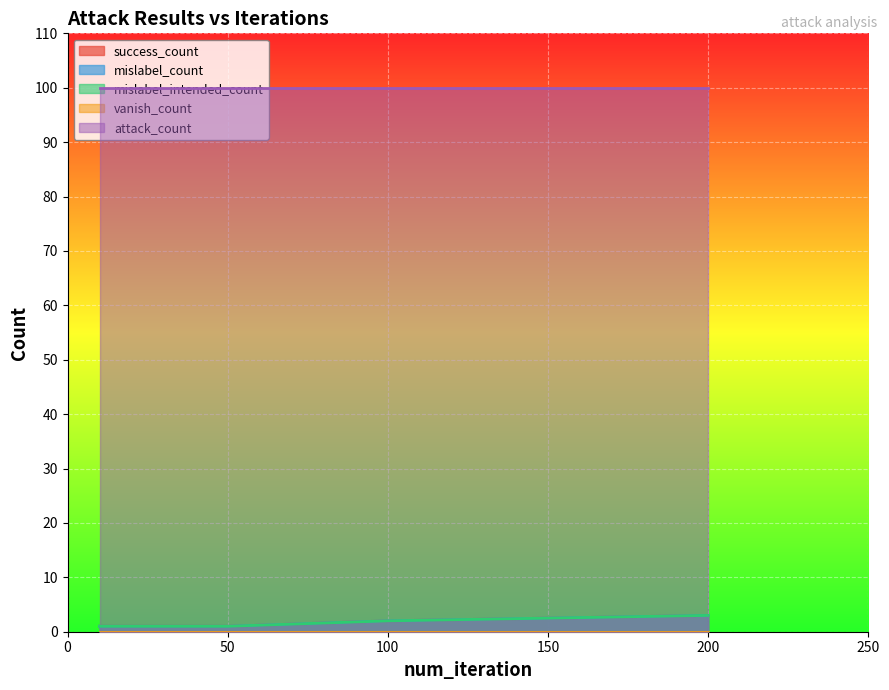

How many lines are shown in the chart?

5